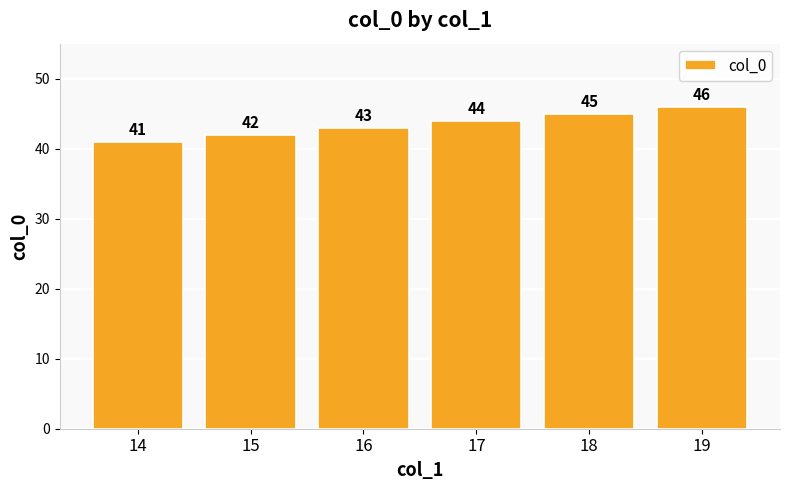

What is the value of the 5th bar from the left?

45